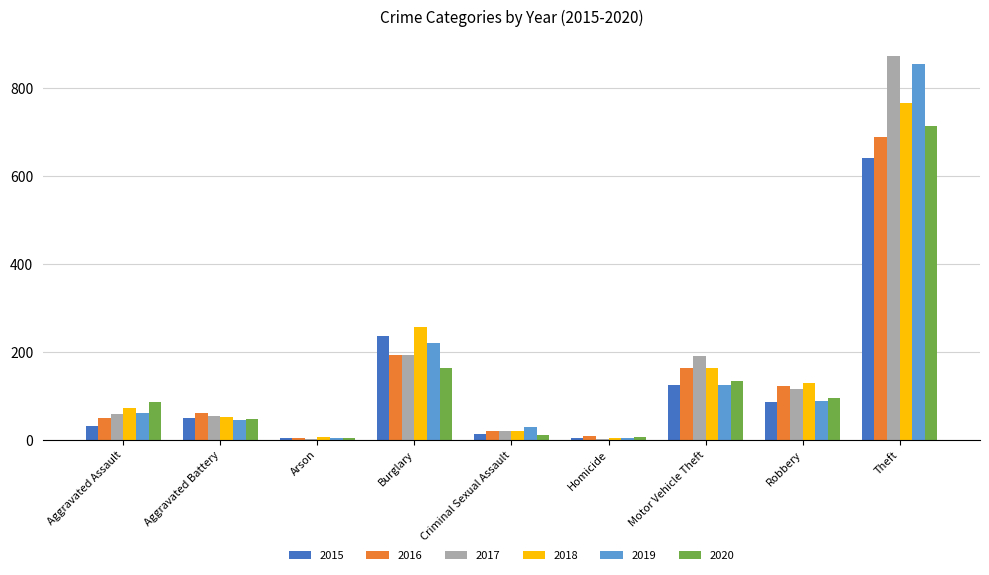

What is the greatest value displayed?

873